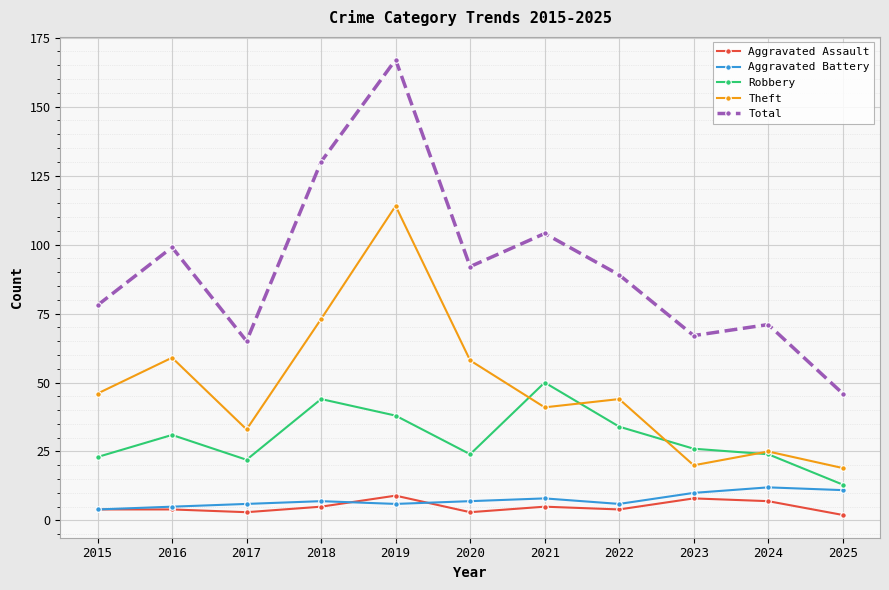

Reading left to right, extract all data points from this chart.

Aggravated Assault: 2015=4	2016=4	2017=3	2018=5	2019=9	2020=3	2021=5	2022=4	2023=8	2024=7	2025=2
Aggravated Battery: 2015=4	2016=5	2017=6	2018=7	2019=6	2020=7	2021=8	2022=6	2023=10	2024=12	2025=11
Robbery: 2015=23	2016=31	2017=22	2018=44	2019=38	2020=24	2021=50	2022=34	2023=26	2024=24	2025=13
Theft: 2015=46	2016=59	2017=33	2018=73	2019=114	2020=58	2021=41	2022=44	2023=20	2024=25	2025=19
Total: 2015=78	2016=99	2017=65	2018=130	2019=167	2020=92	2021=104	2022=89	2023=67	2024=71	2025=46